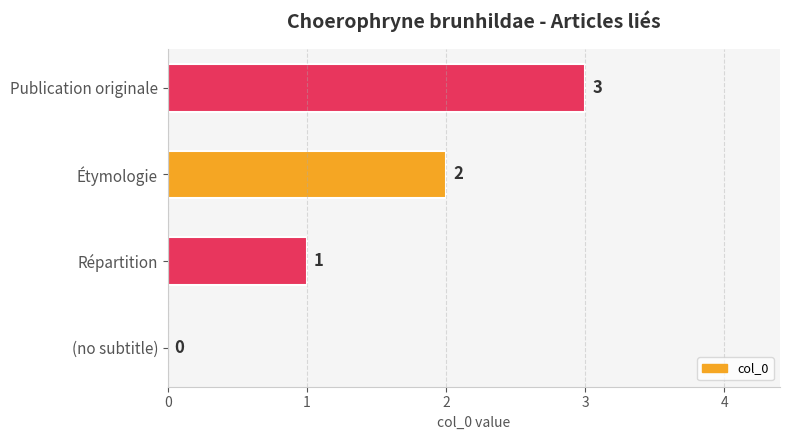

What is the sum of the values at Répartition and Publication originale?

4